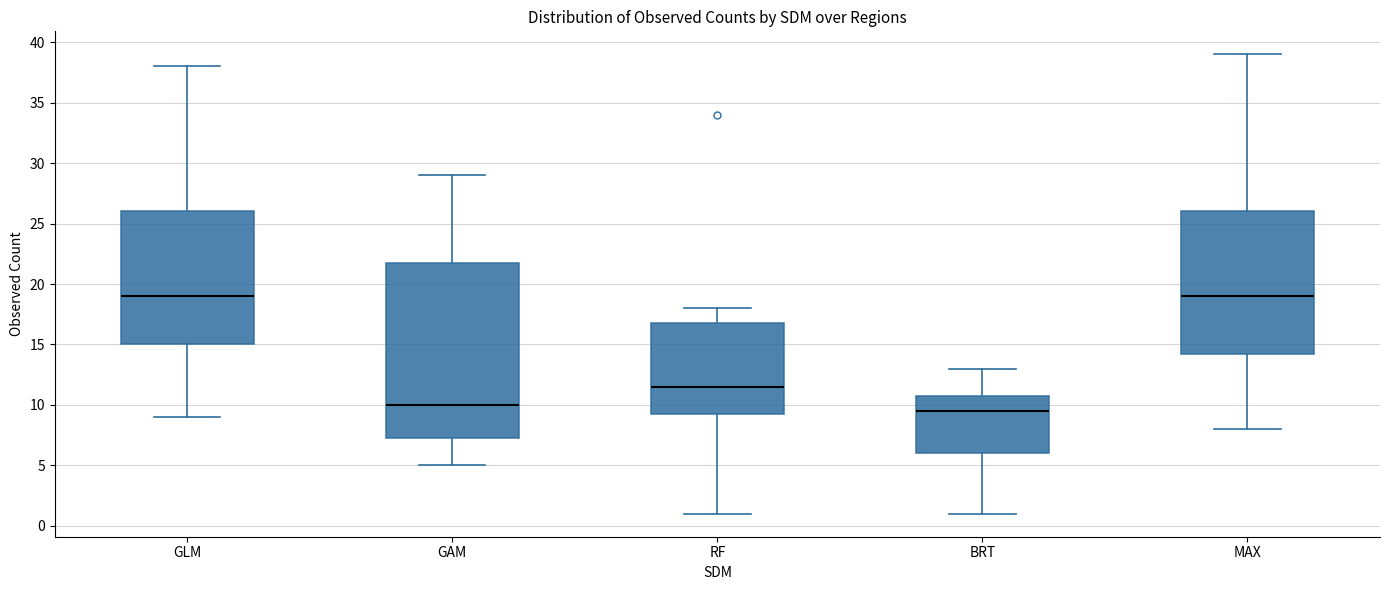

Which box is the tallest, from its lower edge to its upper edge?

GAM